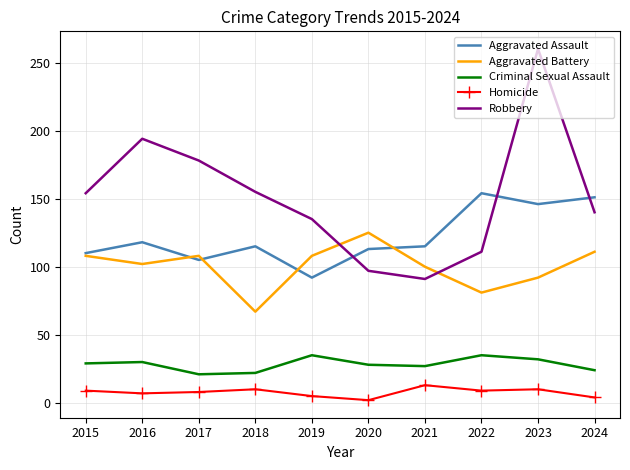

Which series changed the most between 2020 and 2021?

Aggravated Battery